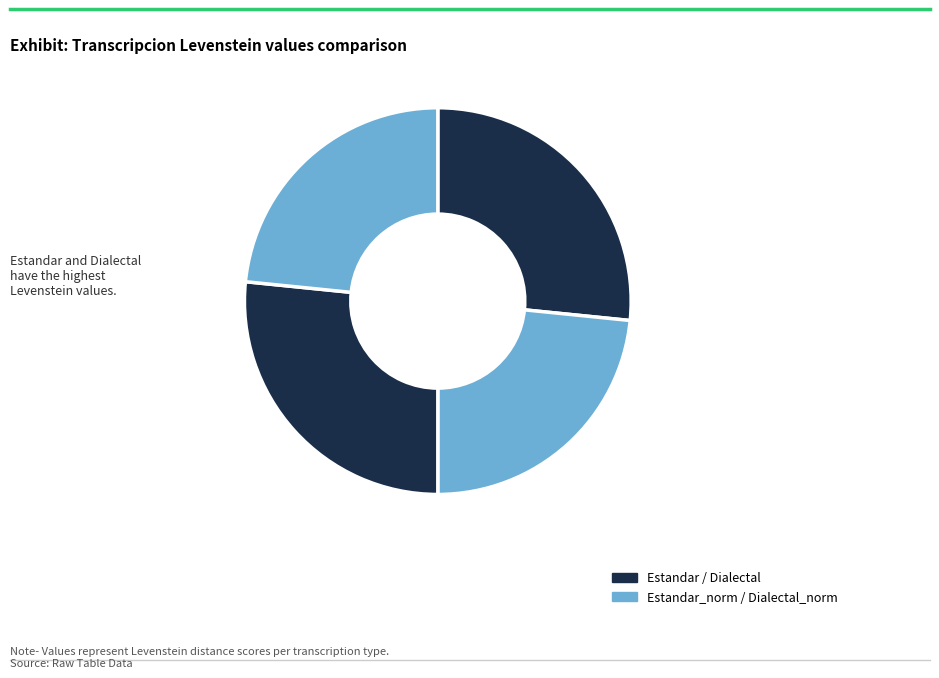

What portion of the pie excludes Dialectal?

73.4%